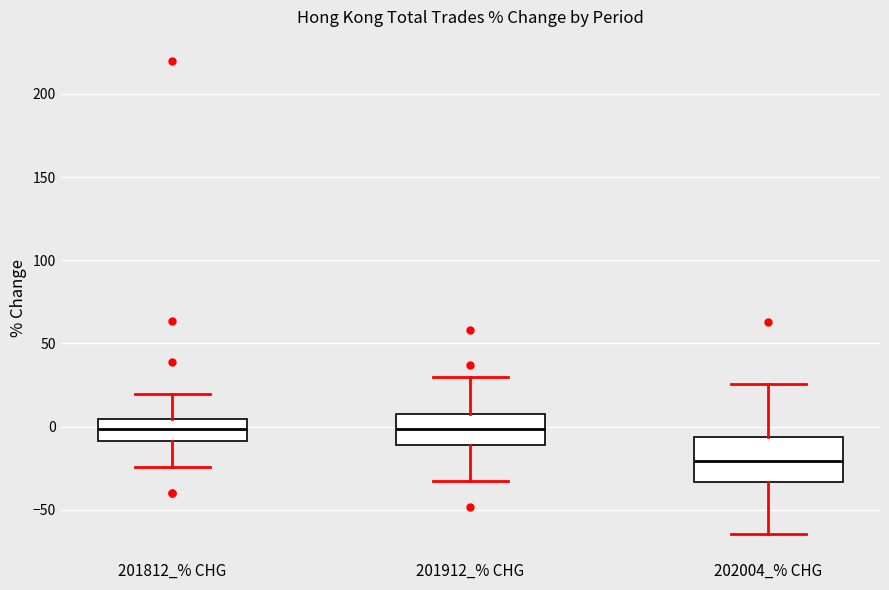

Reading left to right, read every box against the y-axis: the position of its median line, the range the box covers, and the ends of its whiskers. The values are not printed on the chart, so give them approximately, as read against the axis.

201812_% CHG: median 0, box -10 to 5, whiskers -25 to 20
201912_% CHG: median 0, box -10 to 10, whiskers -35 to 30
202004_% CHG: median -20, box -35 to -5, whiskers -65 to 25